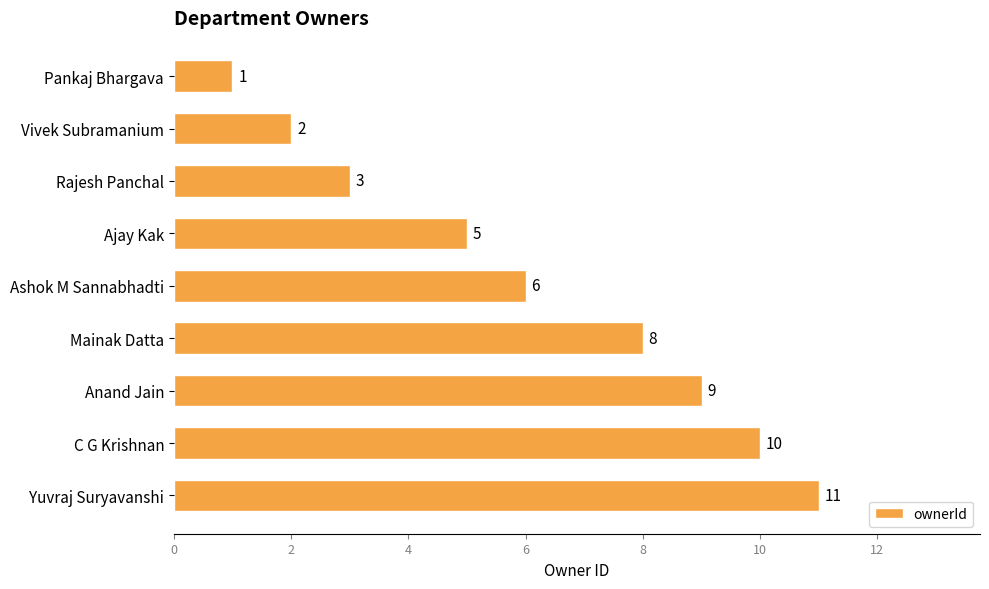

Count the number of data series in this chart.

1